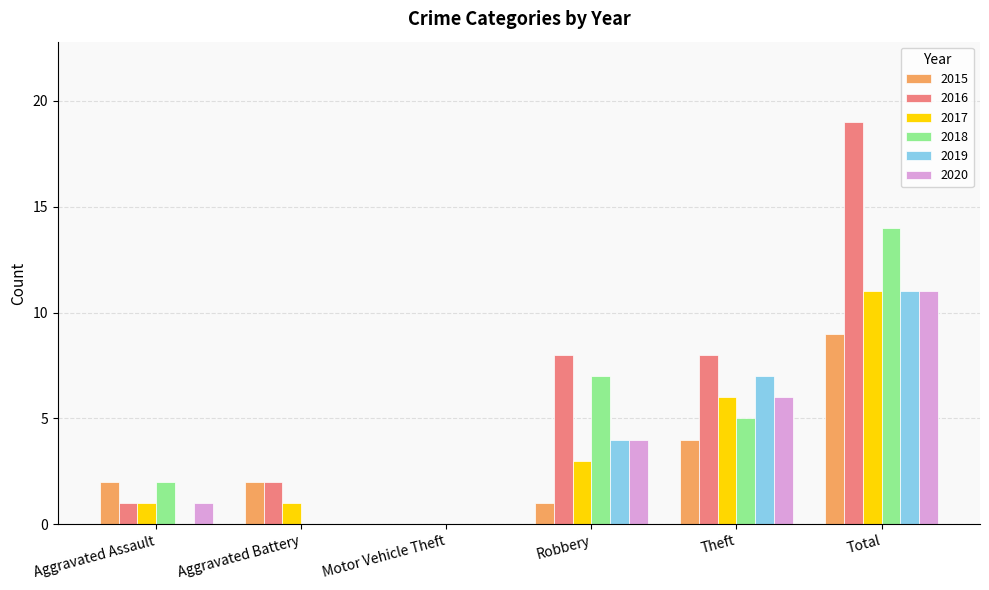

The value of 2017 at Theft is 6. True or false?

True